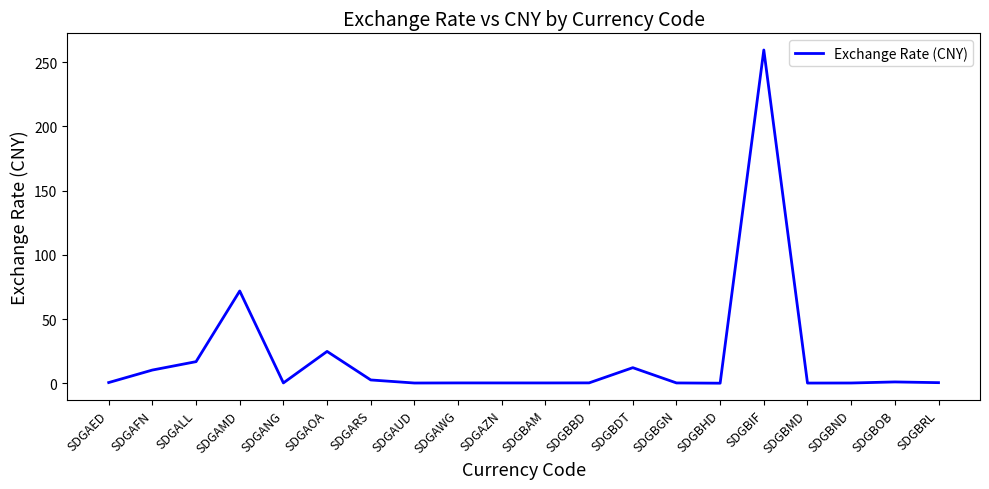

True or false: the data shows 138.0 at SDGBIF.

False